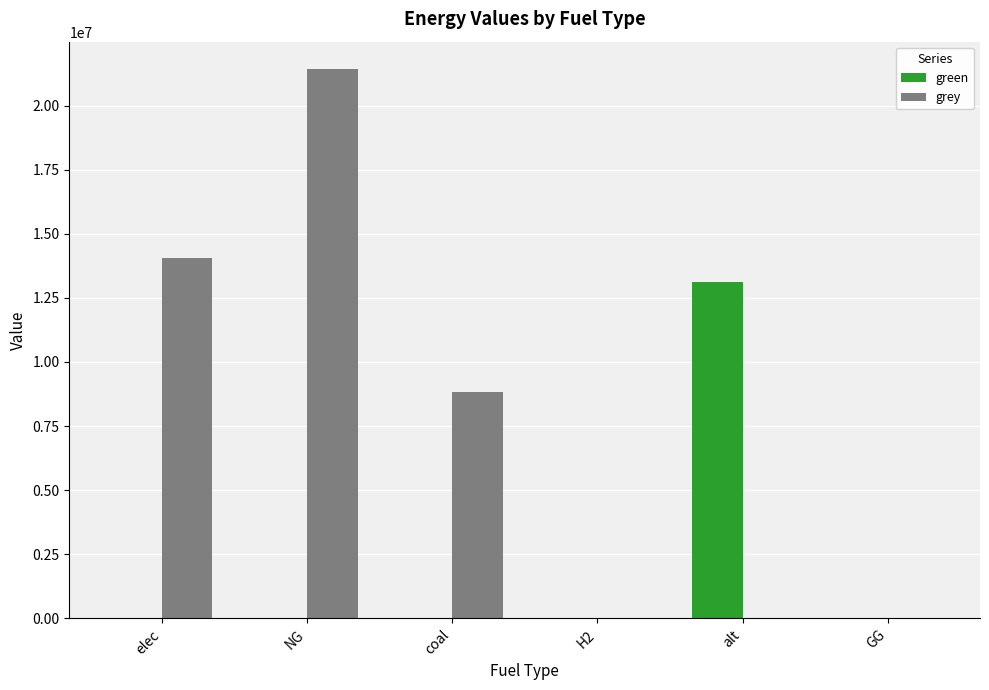

Which series has the largest total across all categories?

grey